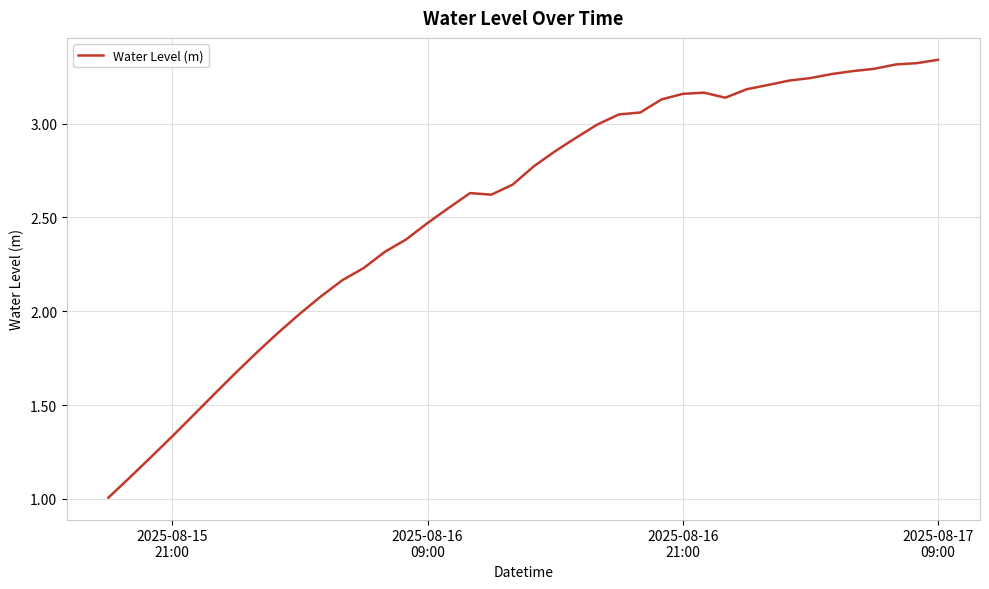

What is the sum of all values?

102.1